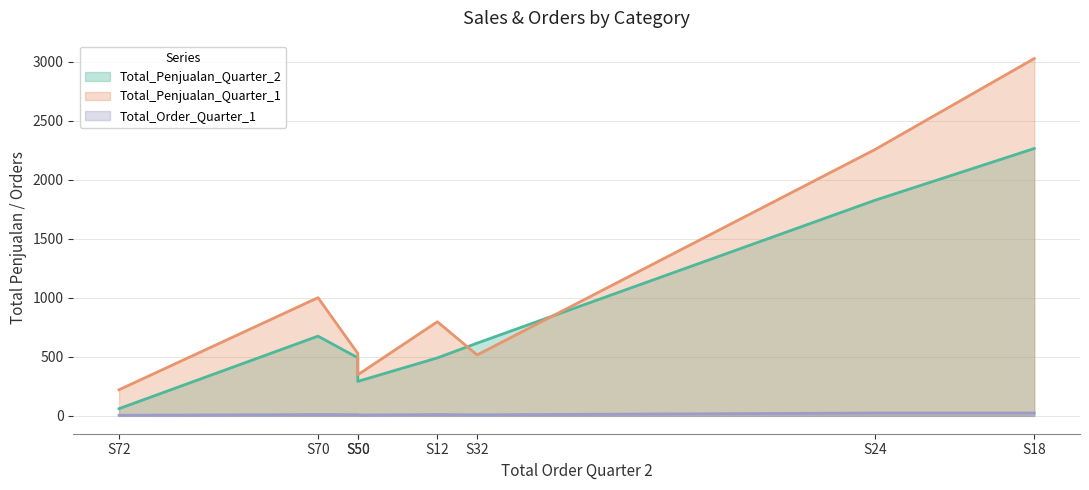

At which category is the sum across all series the highest?

S18